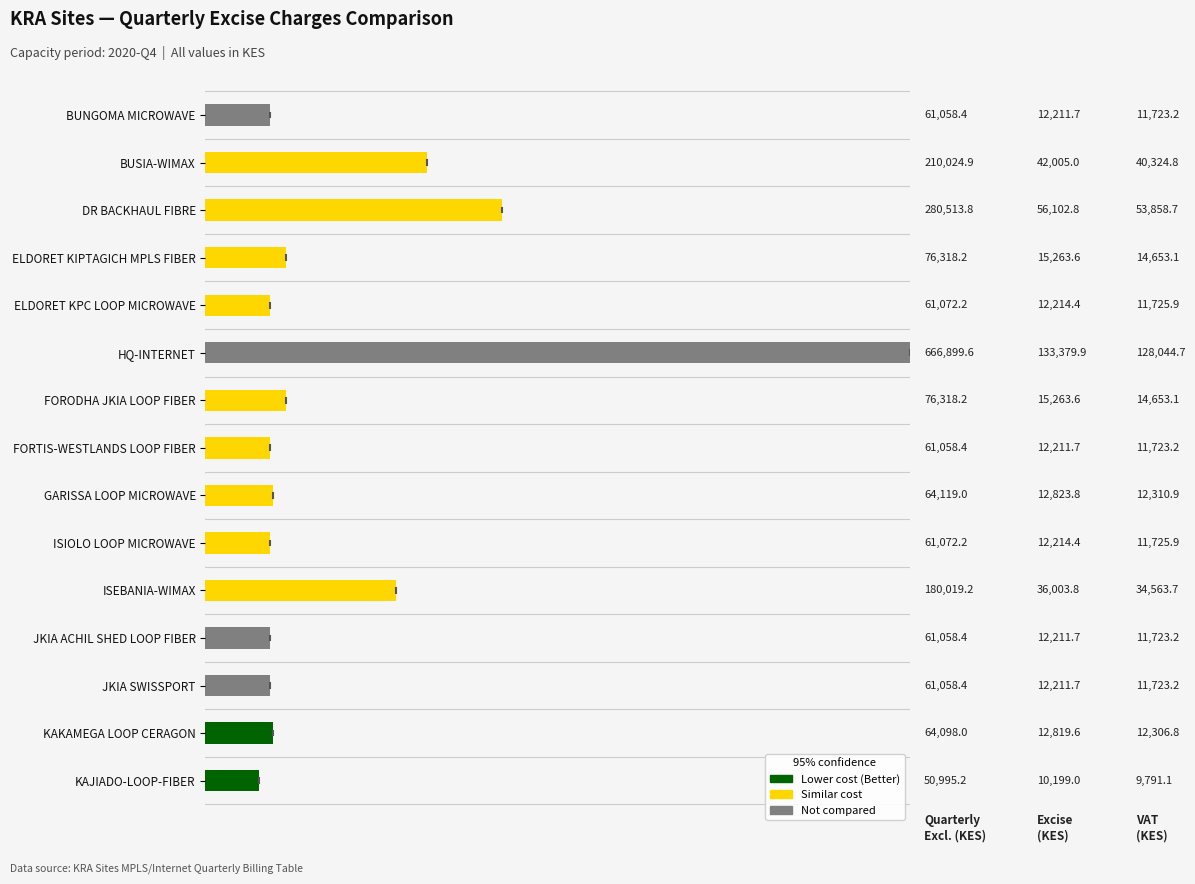

At which category does the chart reach its peak across all series?

HQ-INTERNET